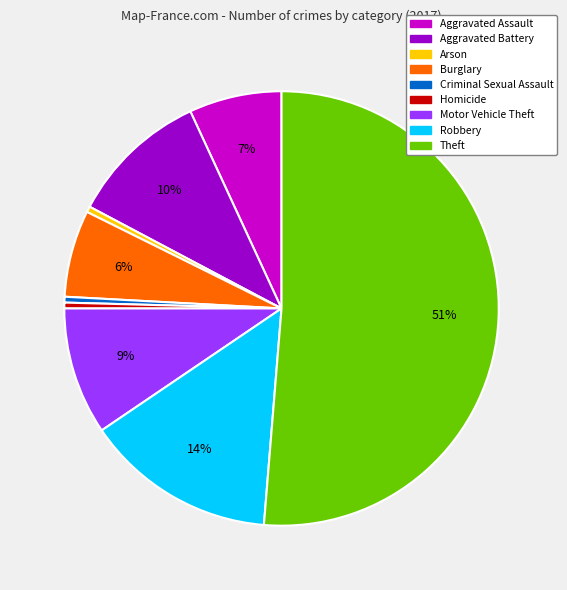

Which category has the biggest portion of the pie?

Theft